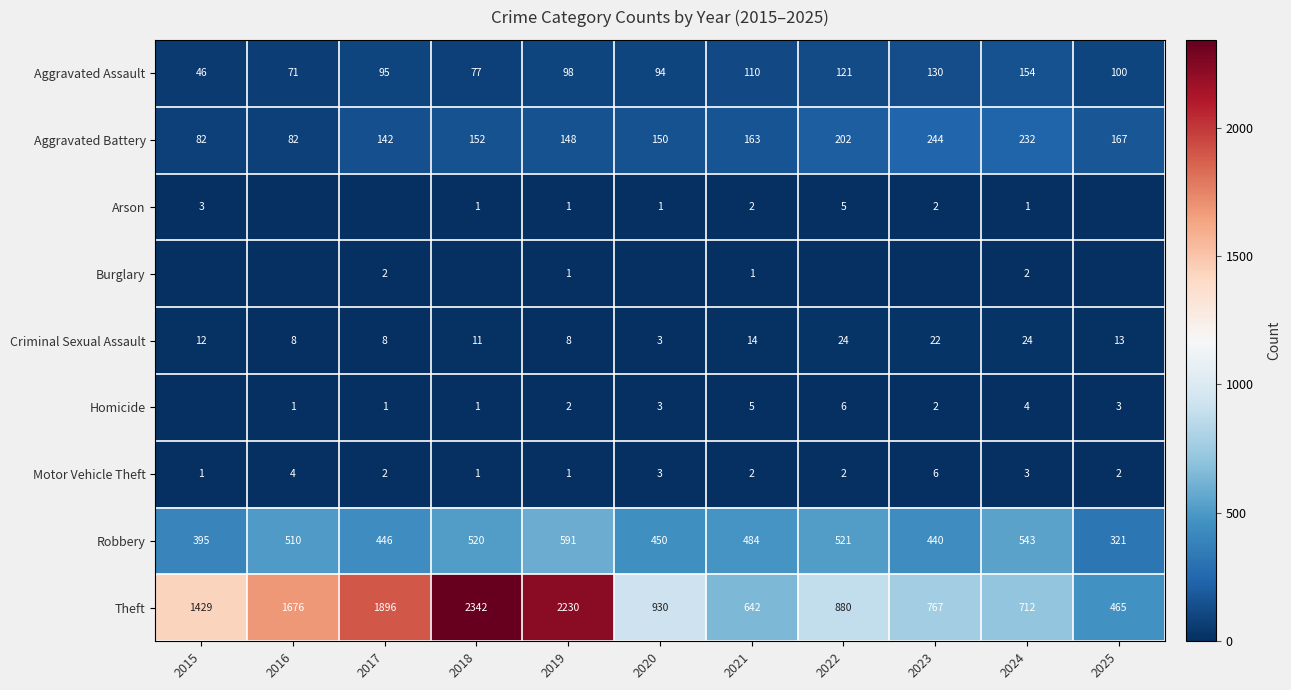

Is the value of Aggravated Battery at 2023 greater than the value of Robbery at 2021?

No